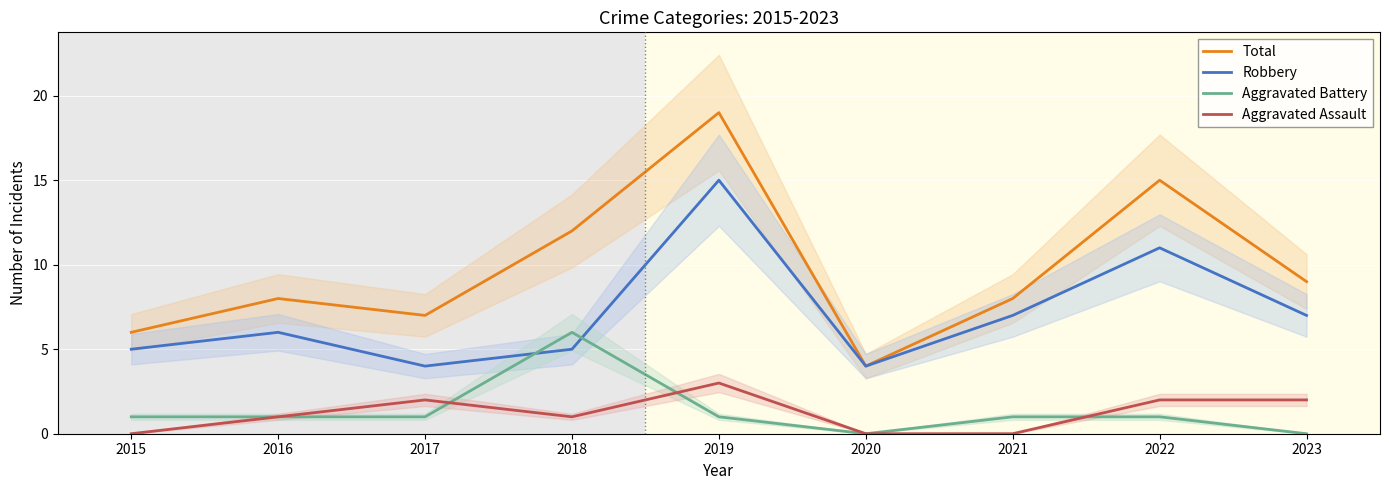

The value of Robbery at 2021 is 2. True or false?

False